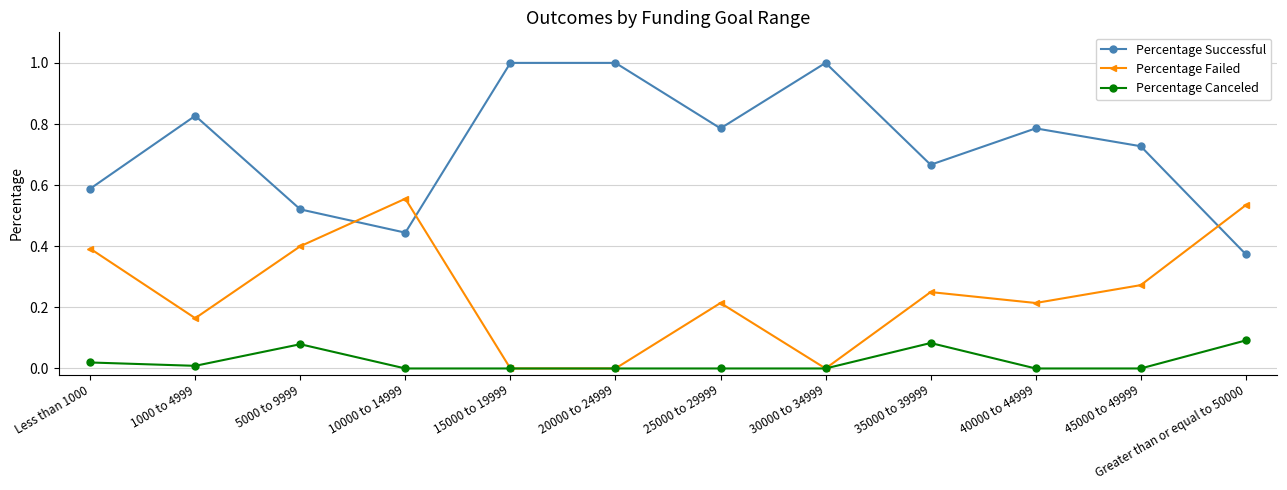

True or false: Percentage Successful has a value of 1.0 at 20000 to 24999.

True